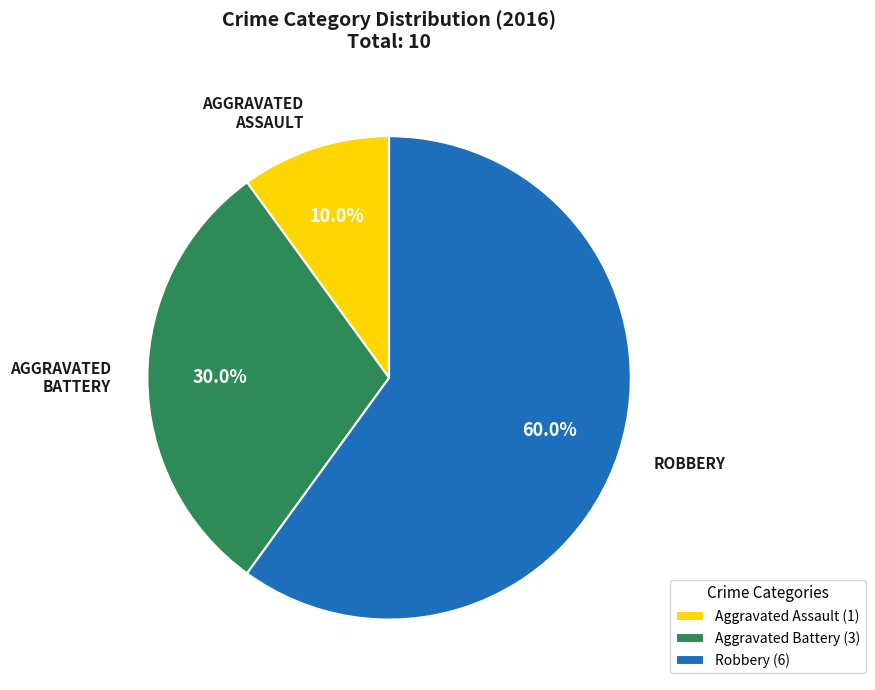

Which slice is the smallest?

Aggravated Assault